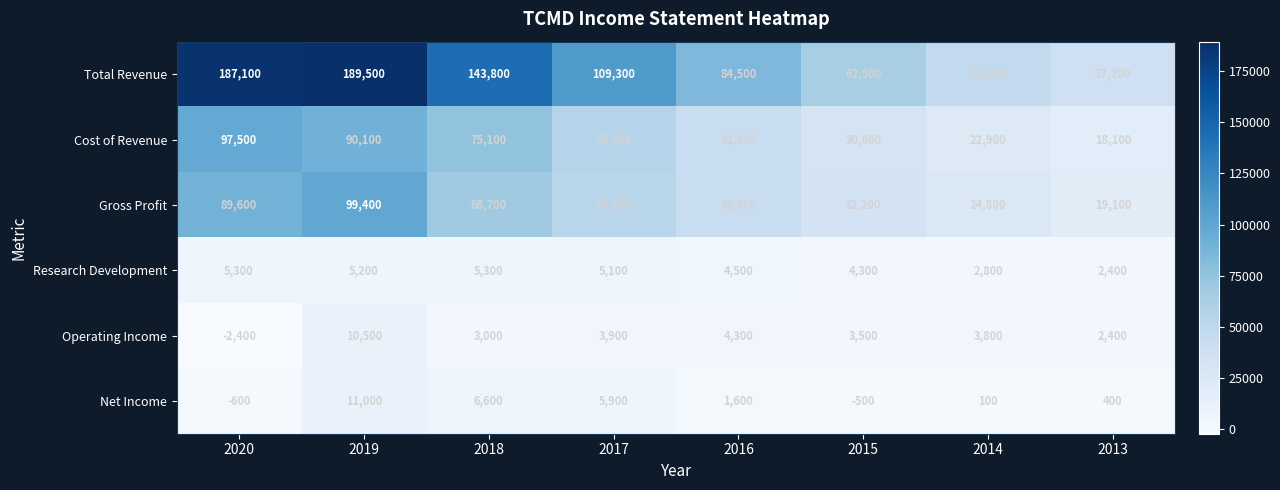

At which label does Net Income reach its minimum?

2020